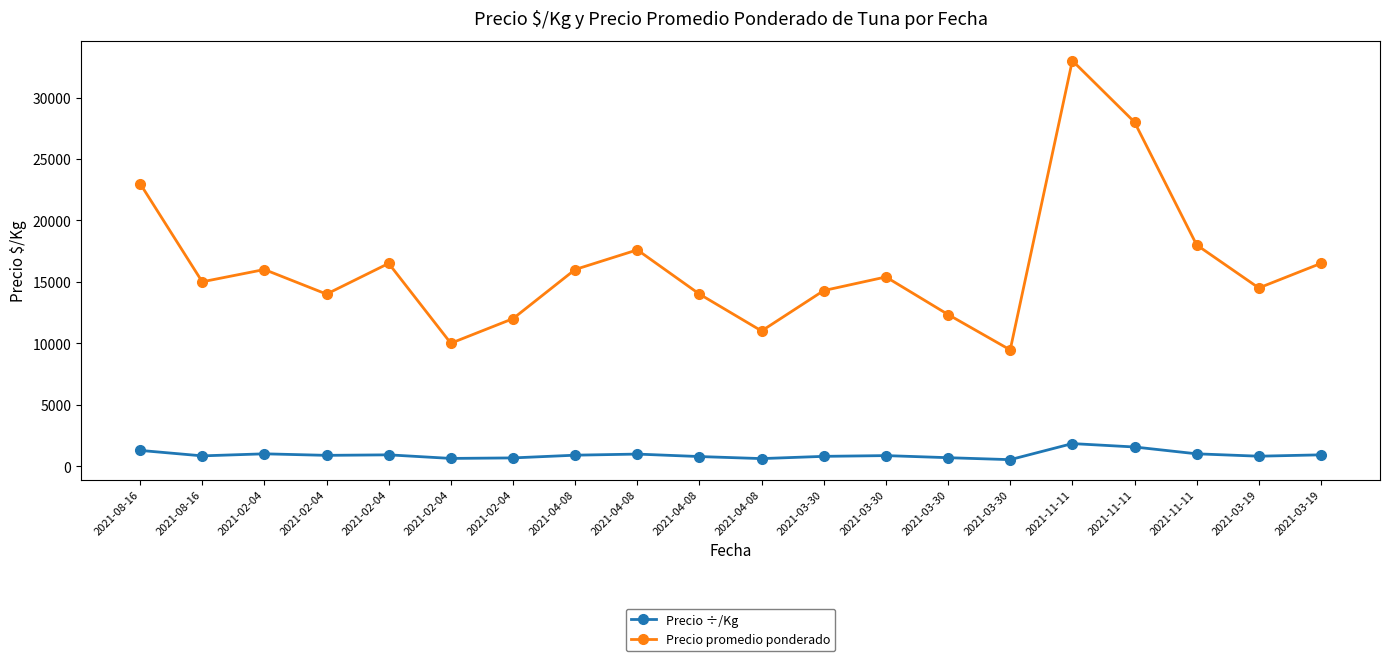

What are all the series names shown in the legend?

Precio ÷/Kg, Precio promedio ponderado